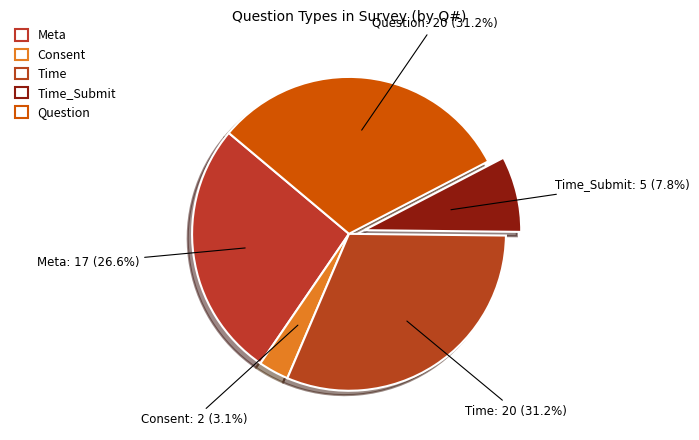

Count the number of slices in the pie.

5